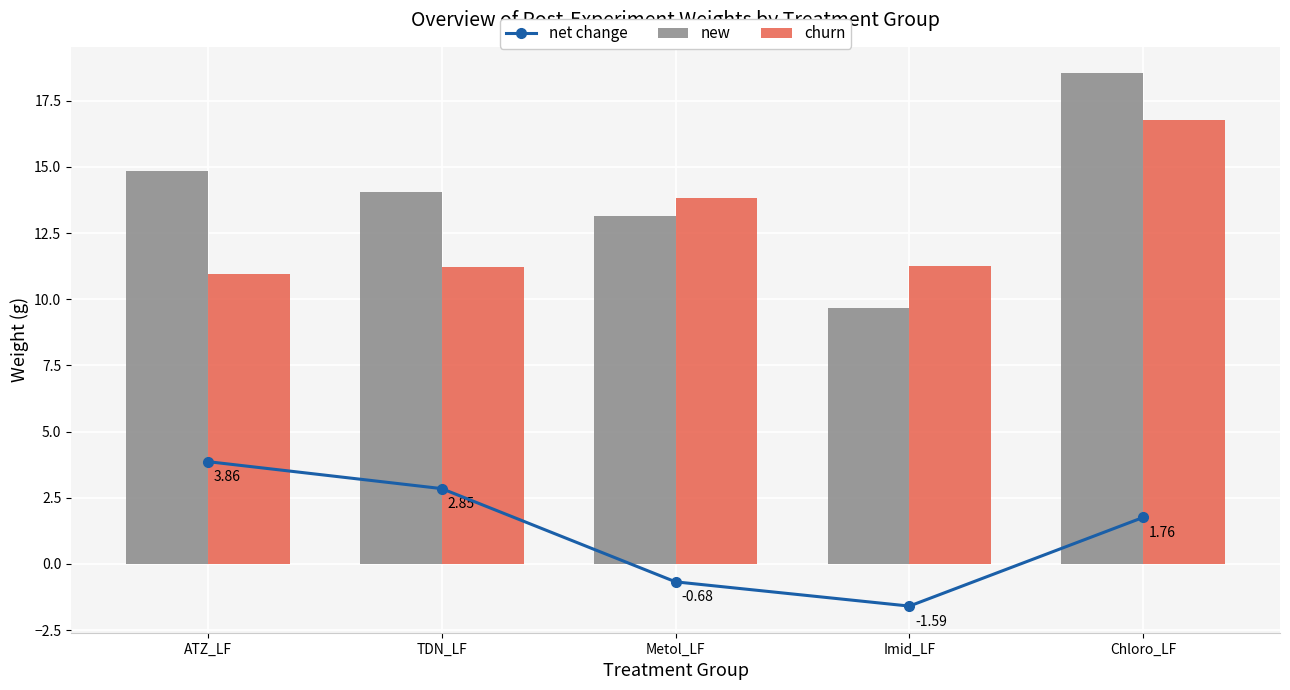

Is it true that churn equals 11.3 at Imid_LF?

True